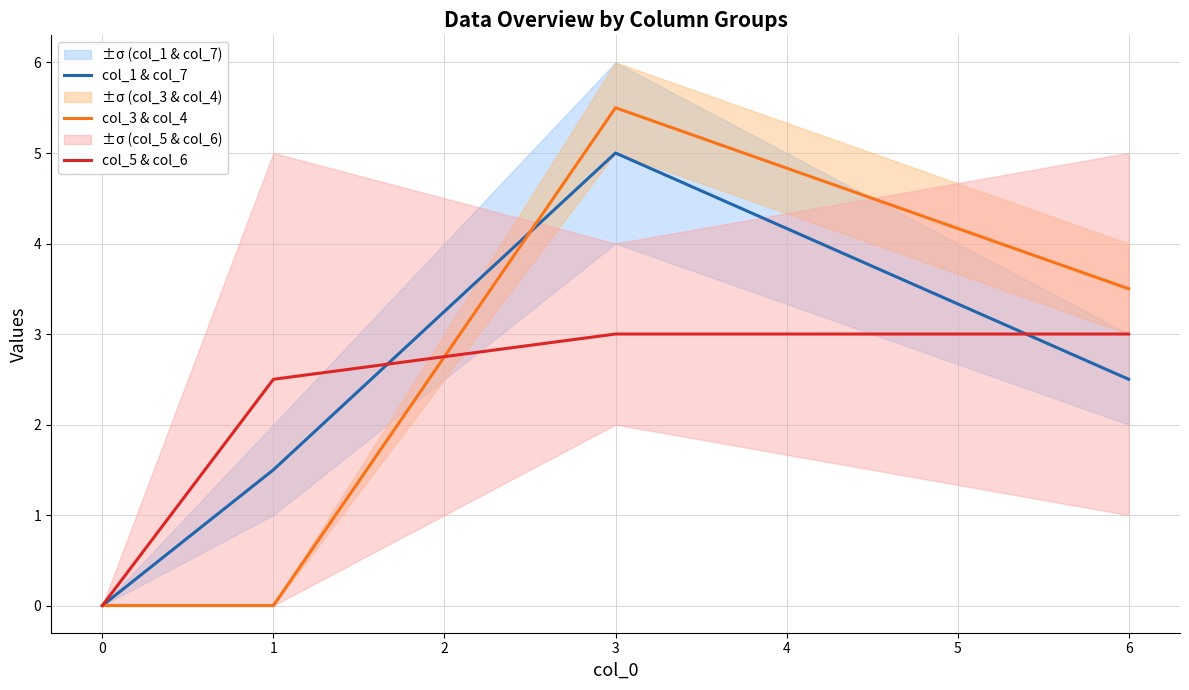

Is it true that col_3 & col_4 equals 0.0 at 0?

True